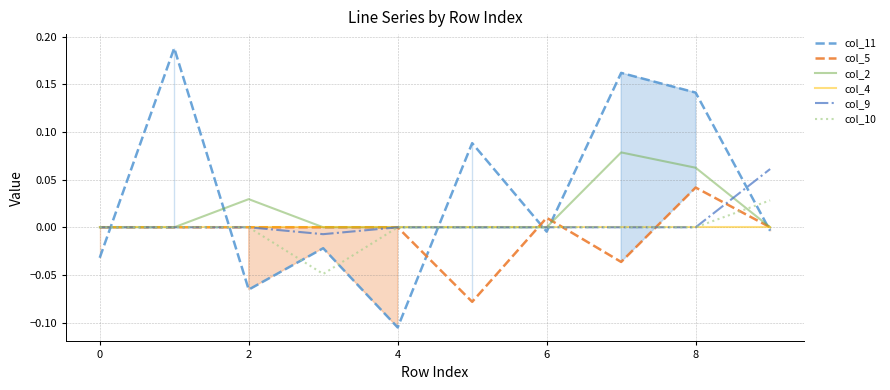

How many distinct data groups are displayed?

6